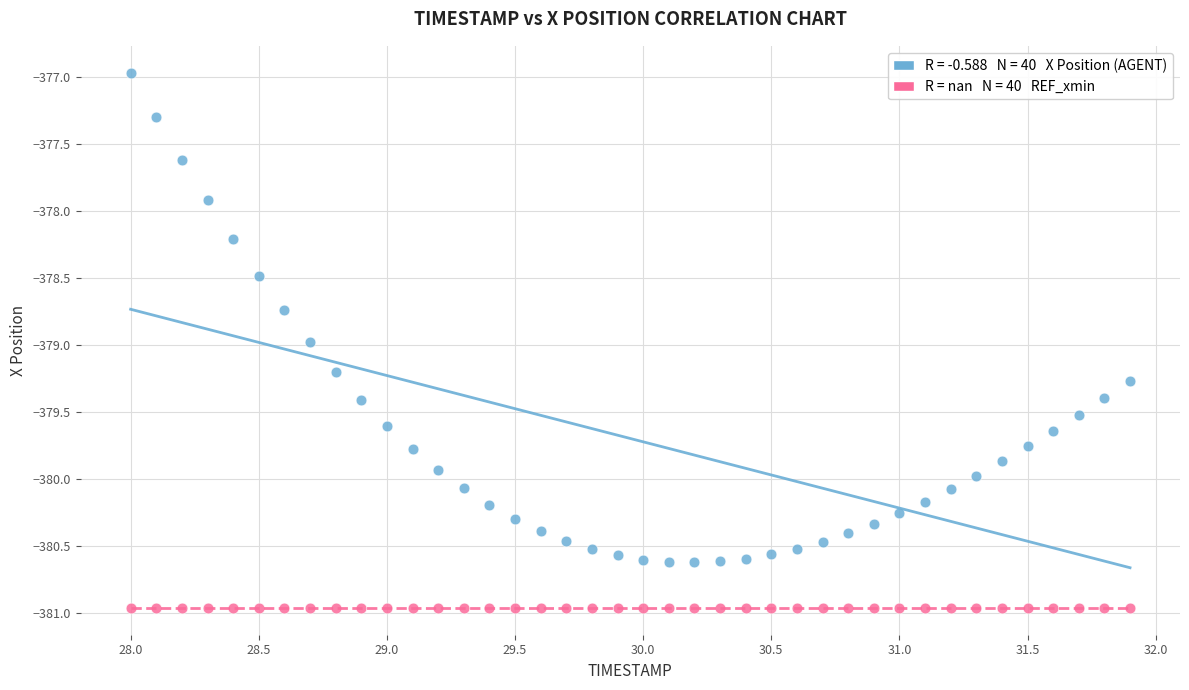

Across all series, what Y value is closest to -378?

-377.9